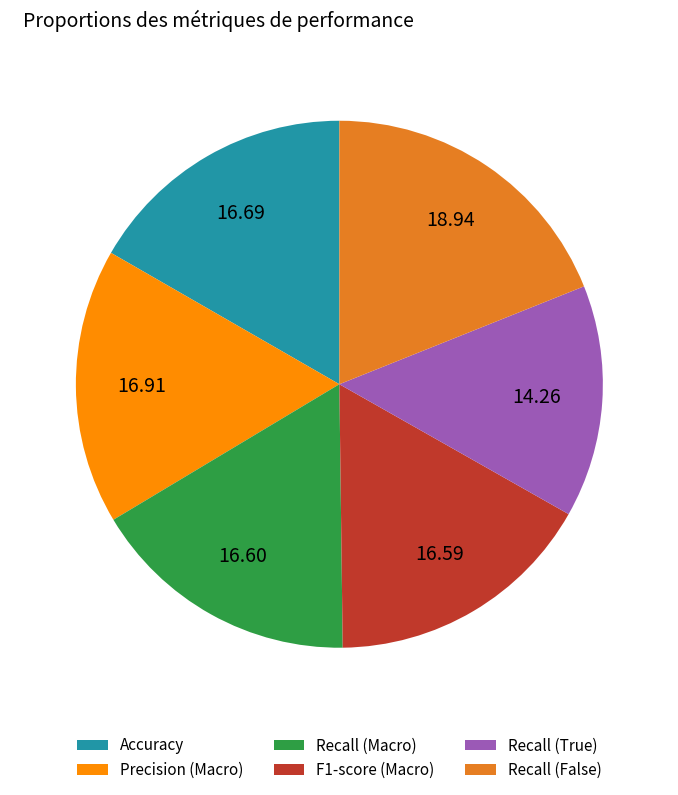

How many slices are in this pie chart?

6